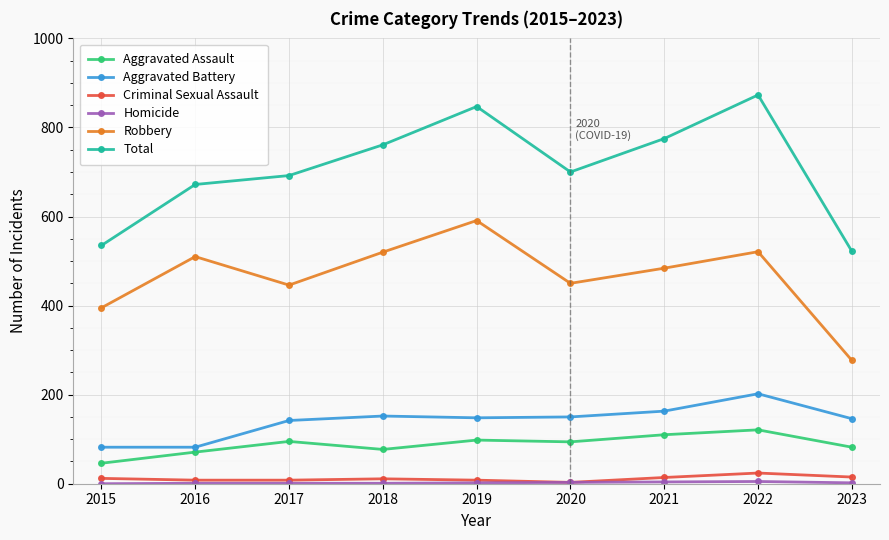

True or false: Total has a value of 781 at 2023.

False